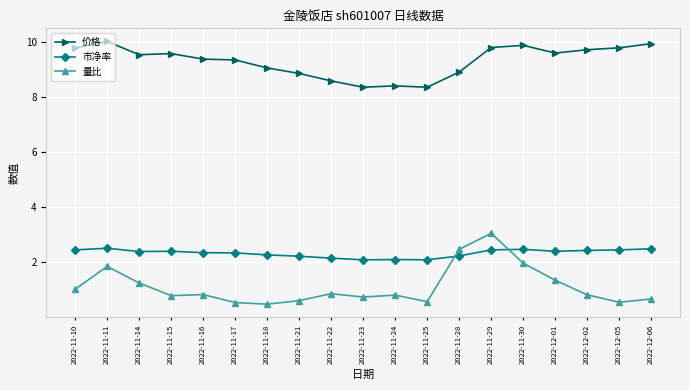

True or false: 量比 and 价格 cross at least once.

False